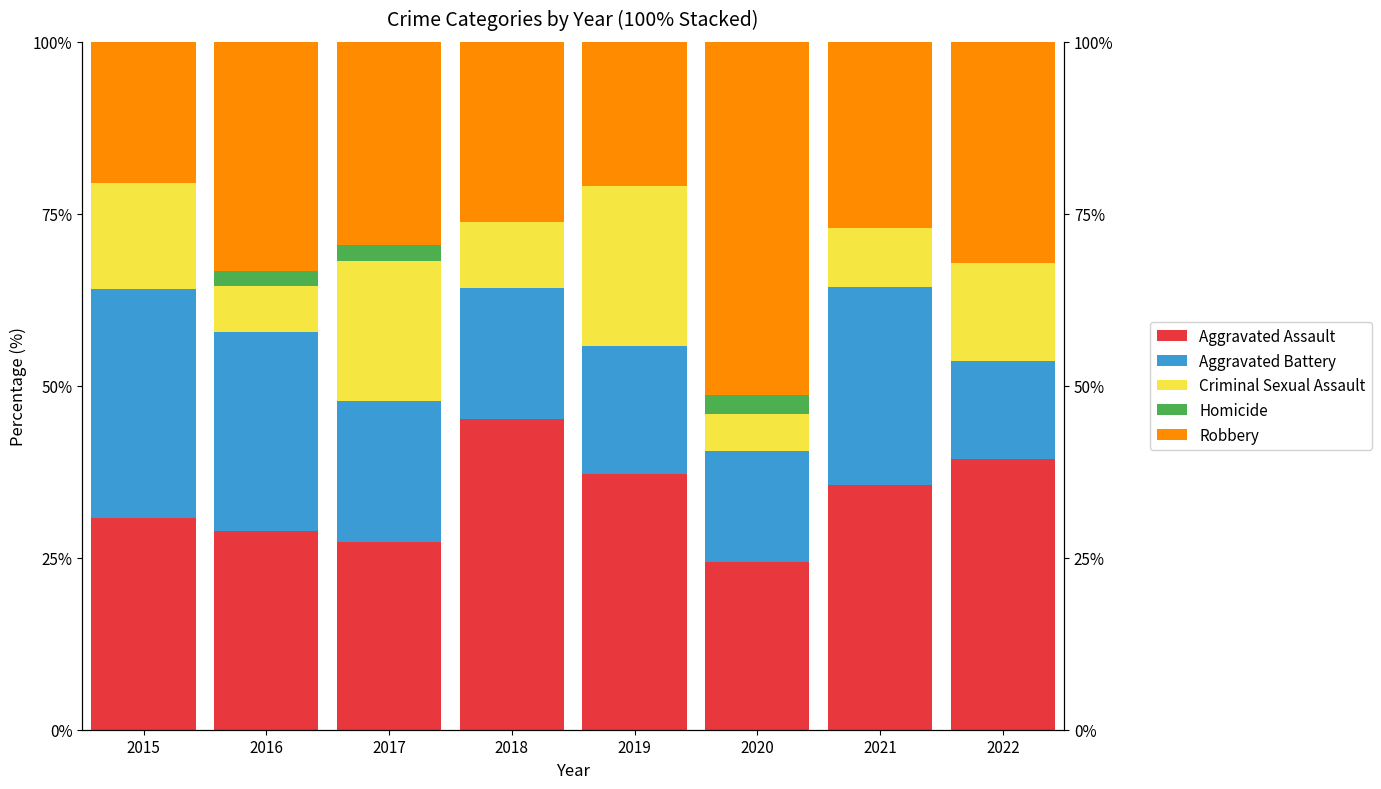

What is the average value of the Aggravated Battery series?

22.5